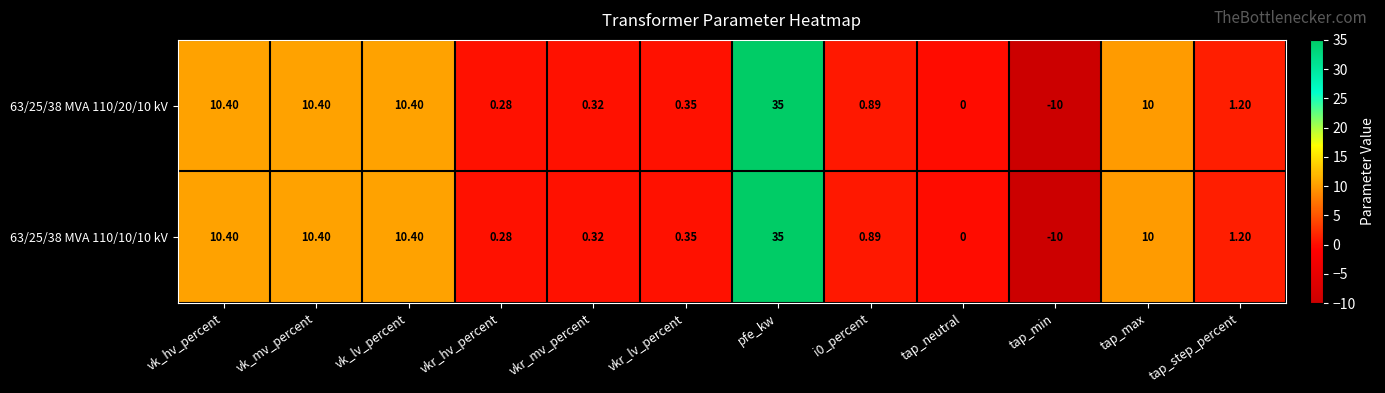

How many values in the 63/25/38 MVA 110/20/10 kV series exceed 1?

6